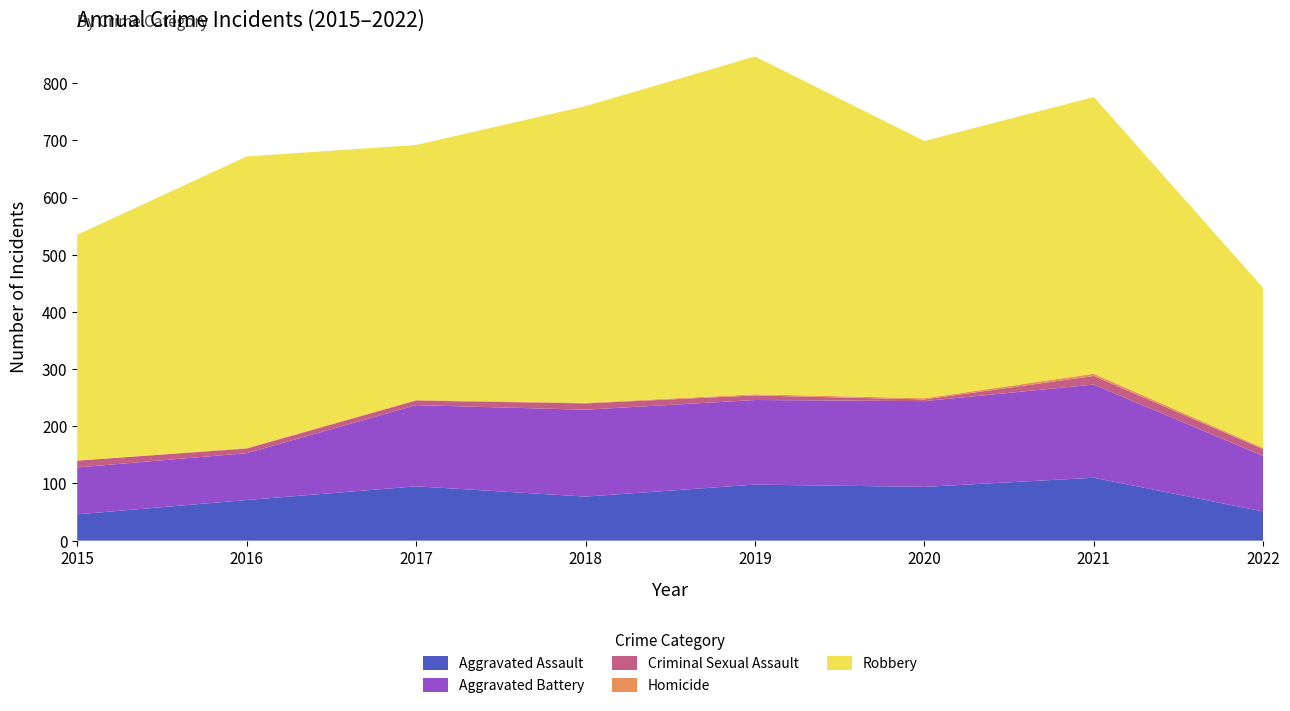

Reading left to right, extract all data points from this chart.

Aggravated Assault: 46	71	95	77	98	94	110	51
Aggravated Battery: 82	82	142	152	148	150	163	97
Criminal Sexual Assault: 12	8	8	11	8	3	15	12
Homicide: 0	1	1	1	2	2	4	2
Robbery: 395	510	446	519	591	450	484	280